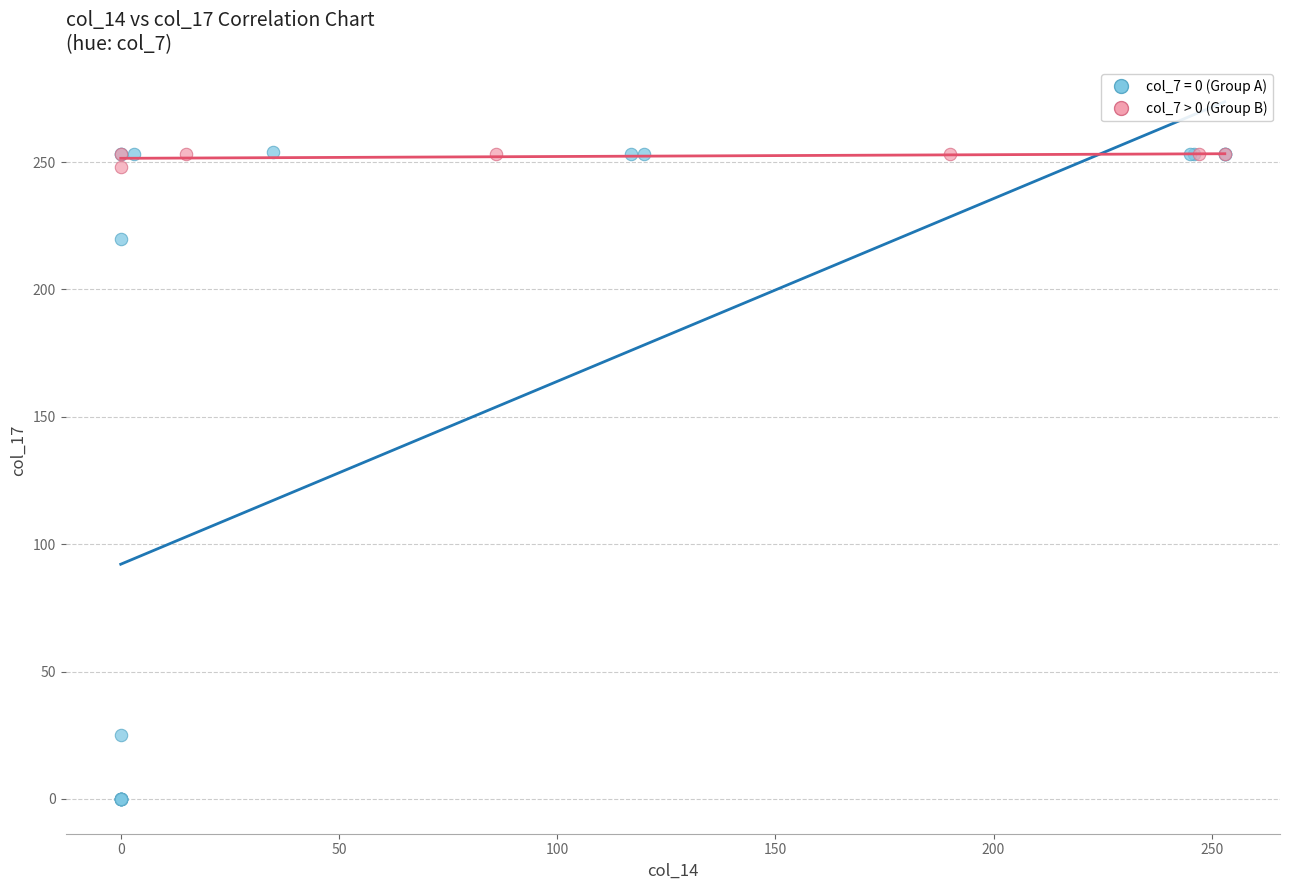

Which series has the widest spread of Y values?

col_7 = 0 (Group A)